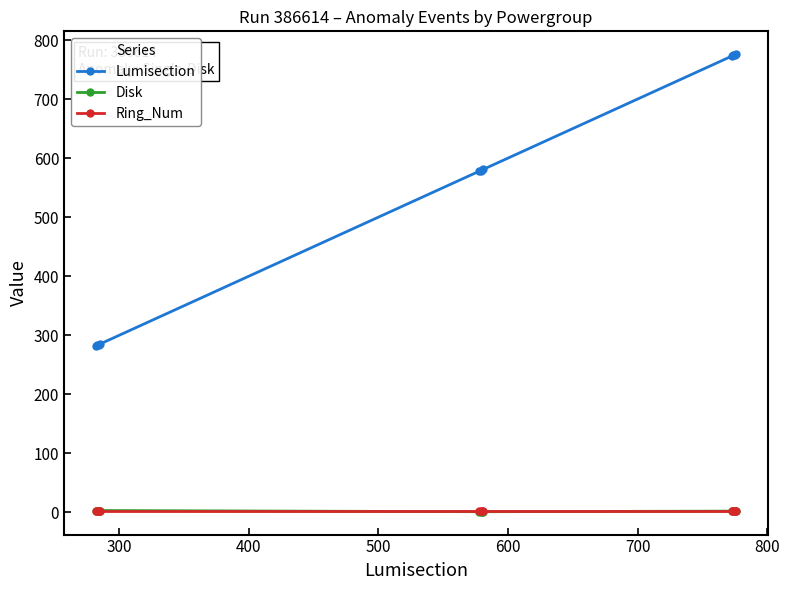

How many series are shown in this chart?

3